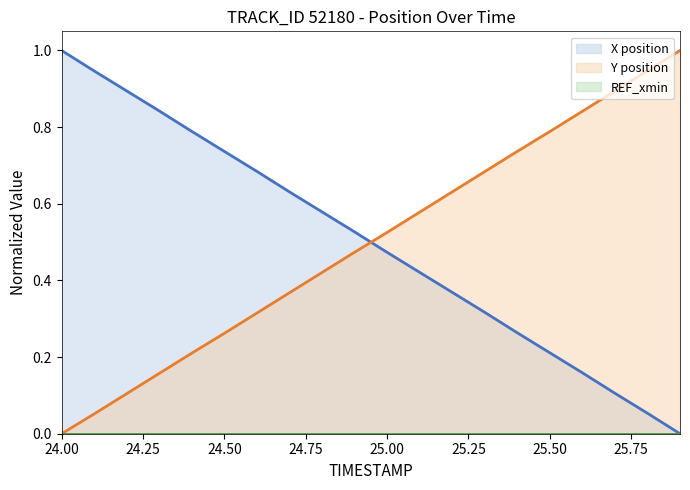

What is the maximum value shown in the chart?

1.0